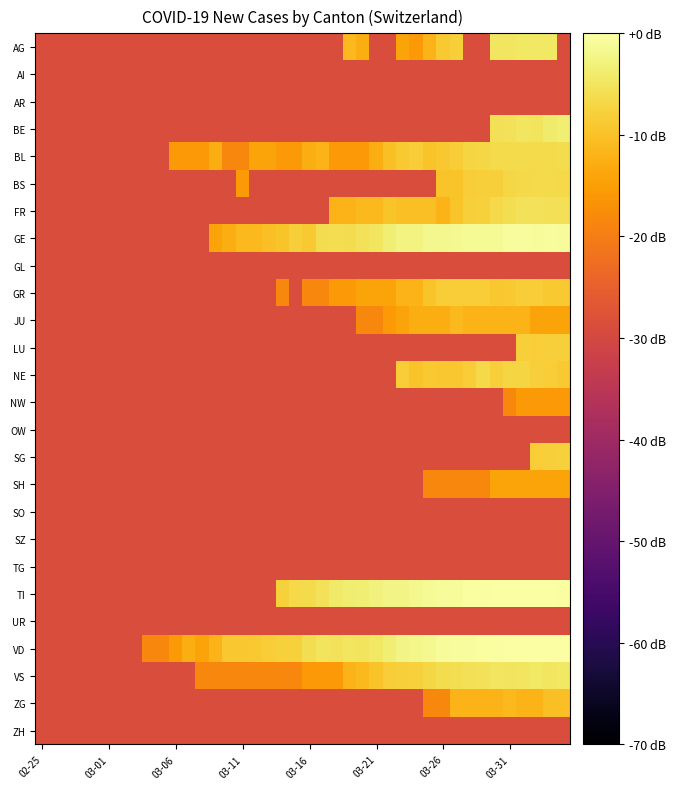

Count the number of data series in this chart.

26